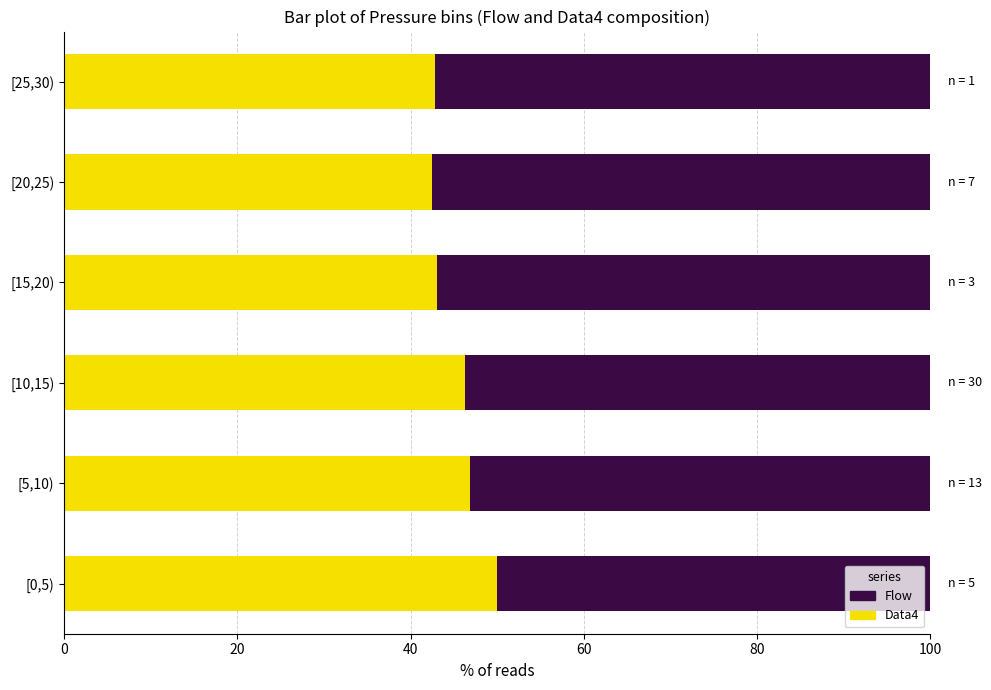

What is the average value of the Data4 series?

45.3